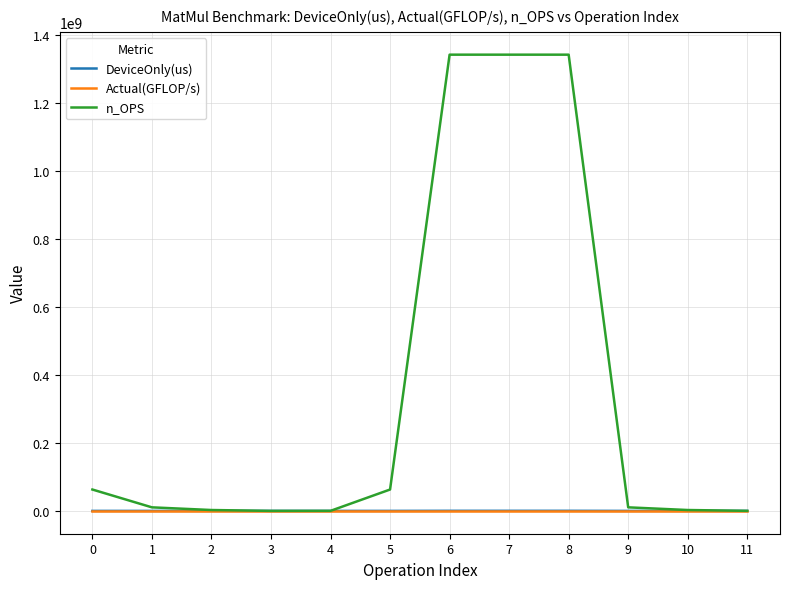

Which series has the largest total across all categories?

n_OPS